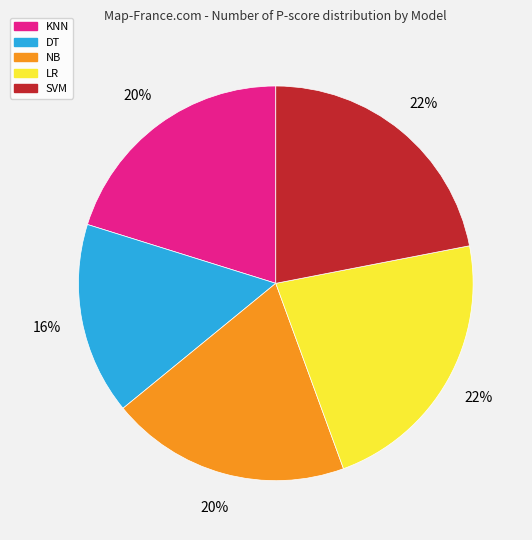

To the nearest percent, what portion does SVM represent?

22%